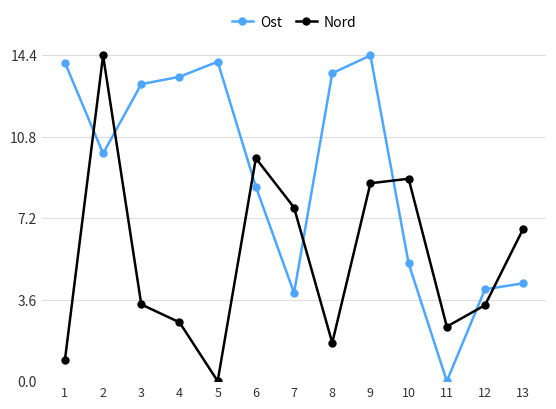

How many interior local valleys does the Nord series have?

3